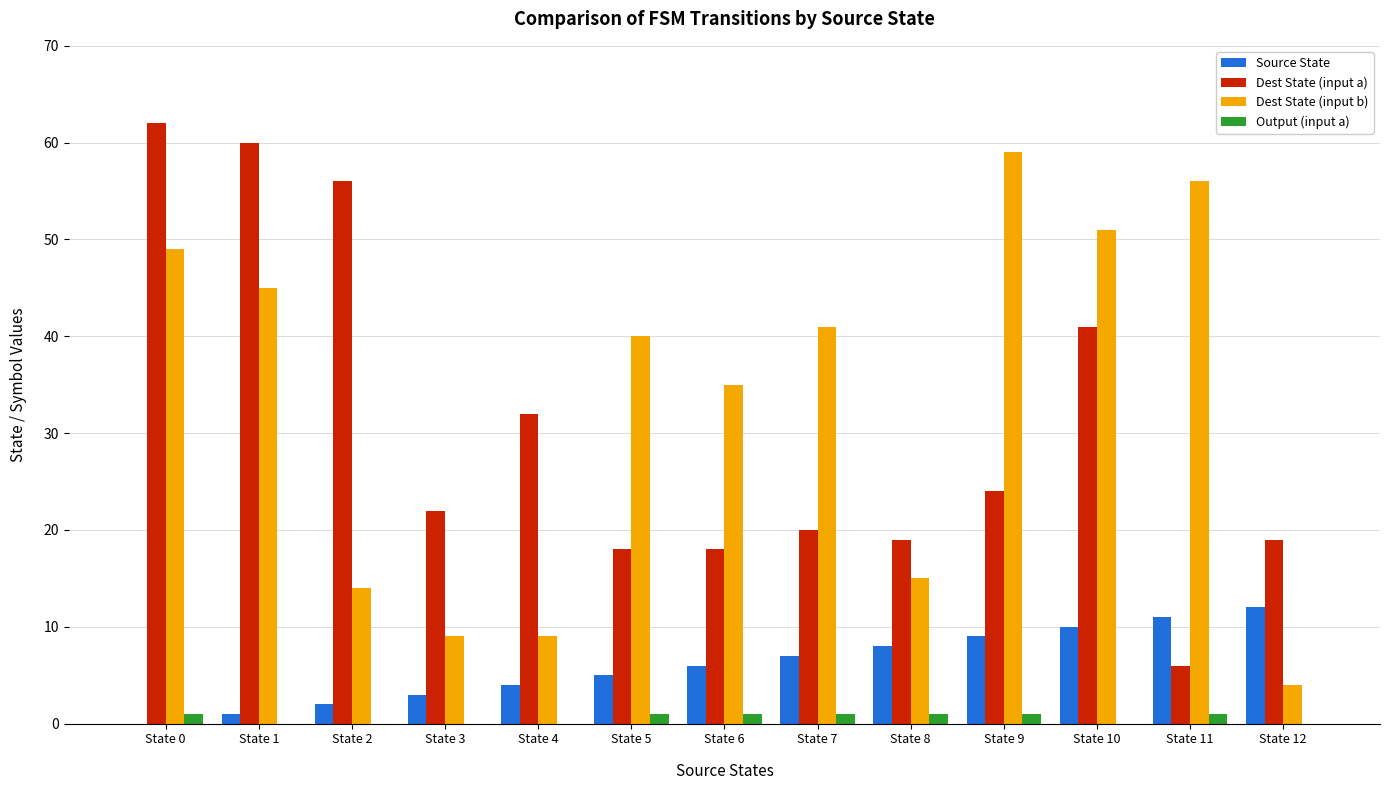

Which series changed the most between State 4 and State 9?

Dest State (input b)